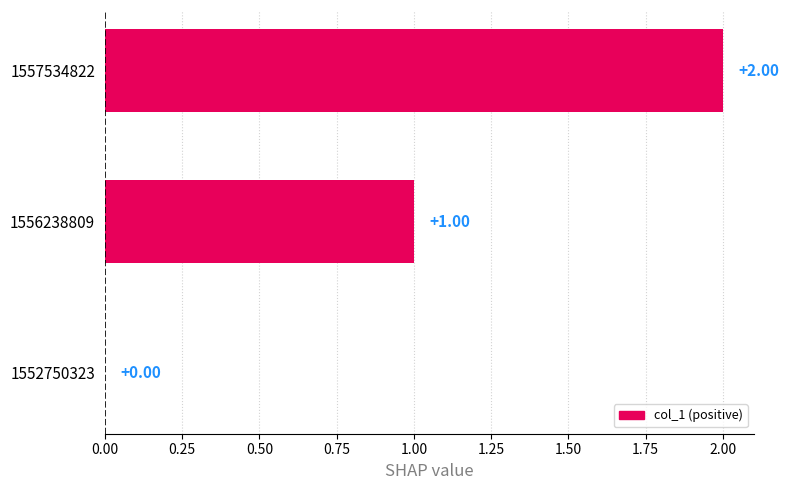

Count the values in the range 0 to 2.

3